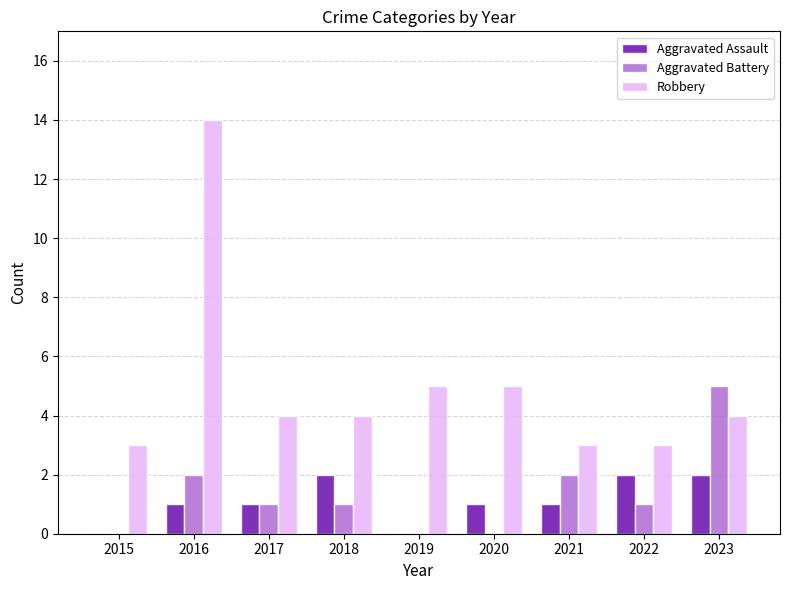

What are all the series names shown in the legend?

Aggravated Assault, Aggravated Battery, Robbery